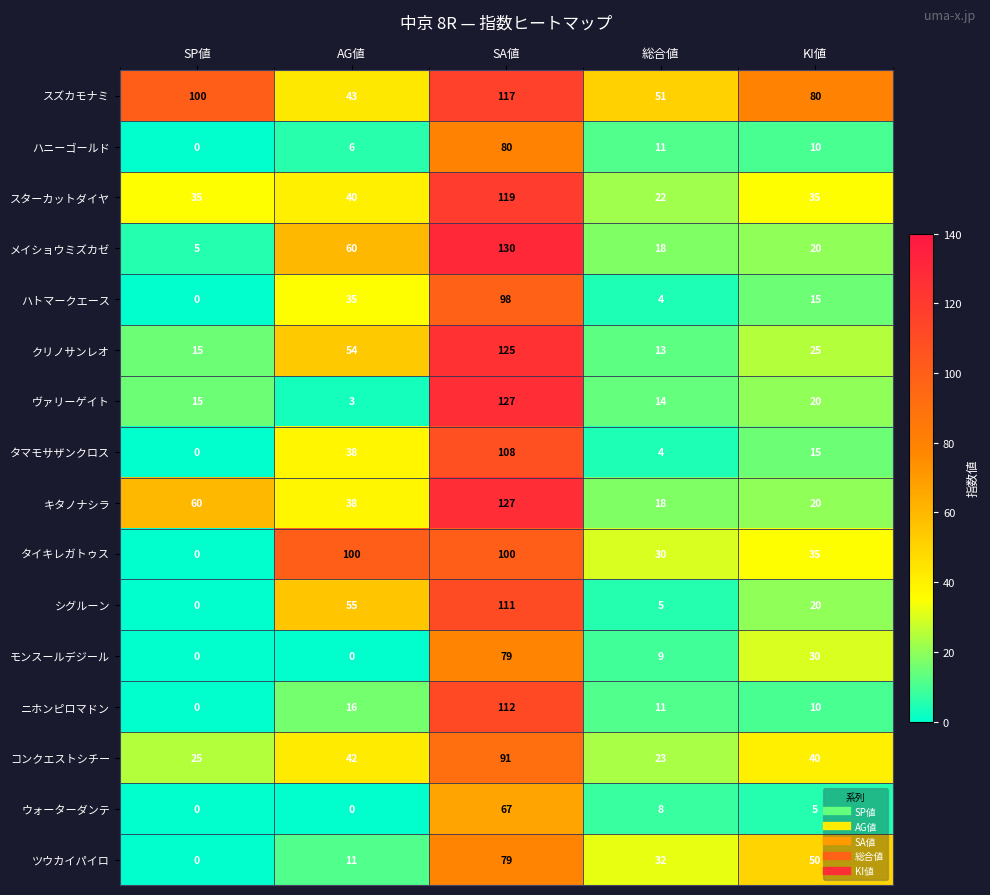

What is the greatest value displayed?

130